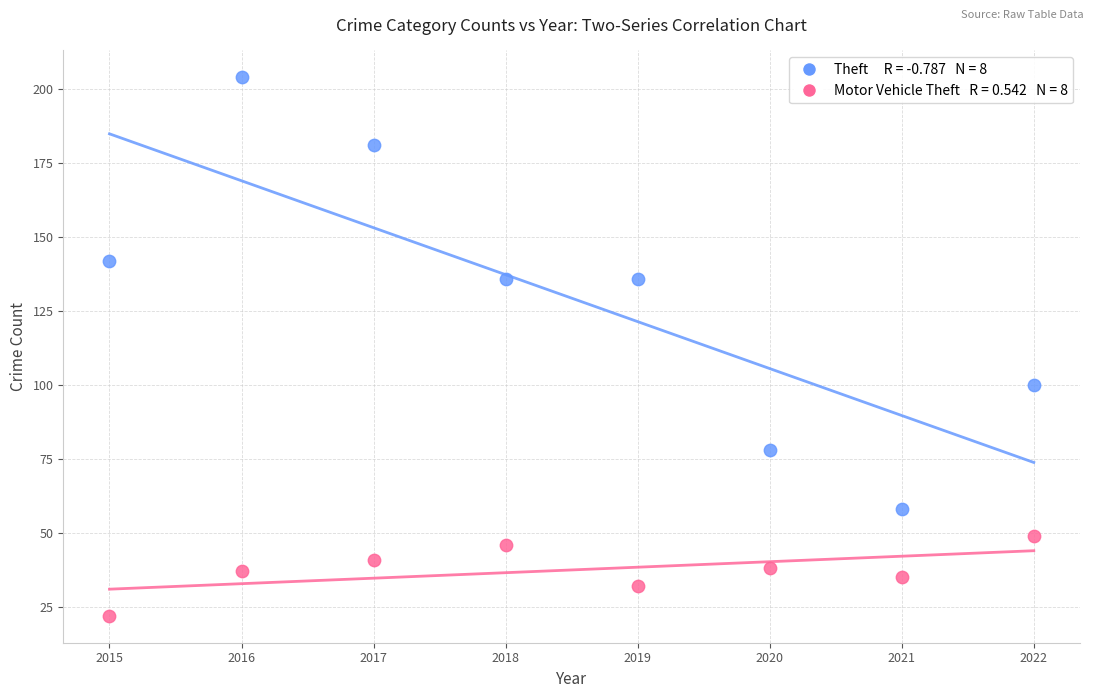

Across all series, what Y value is closest to 113?

100